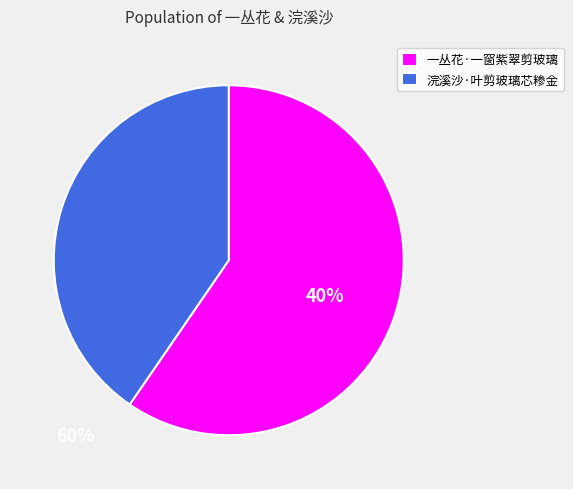

How many slices are in this pie chart?

2